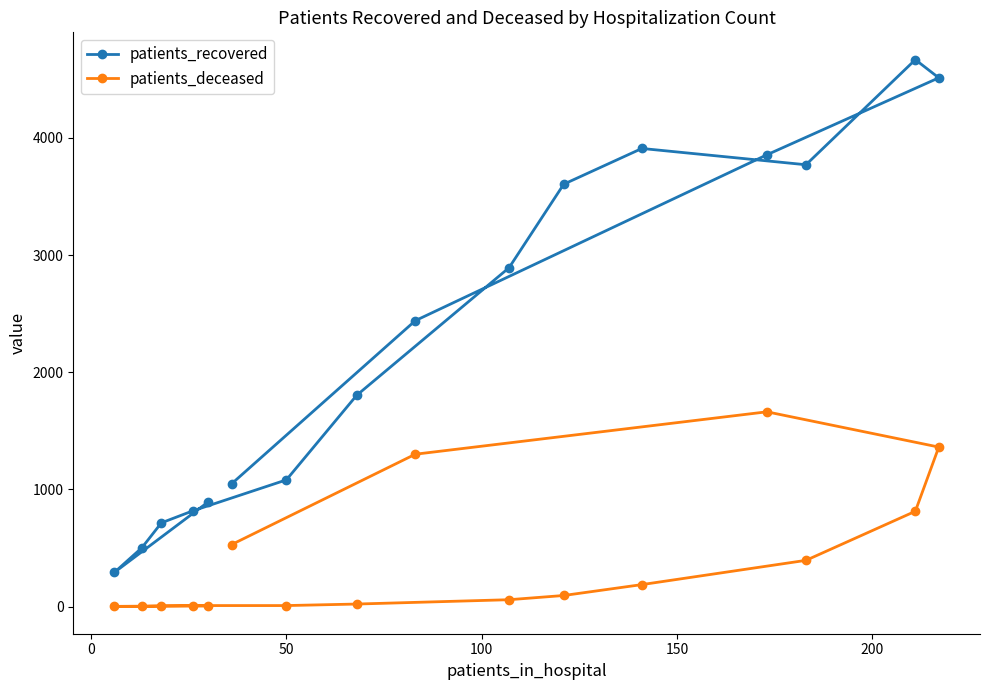

What is the sum of all patients_deceased values?

6448